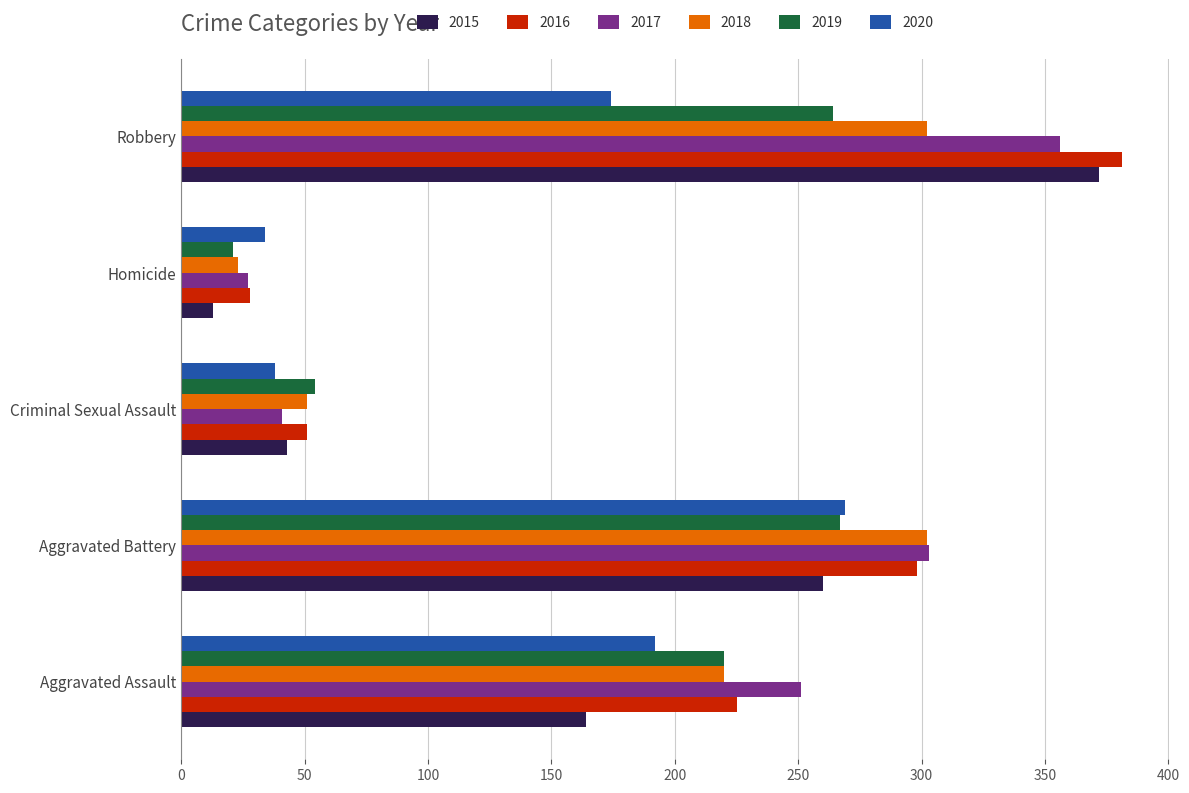

The value of 2018 at Robbery is 302. True or false?

True